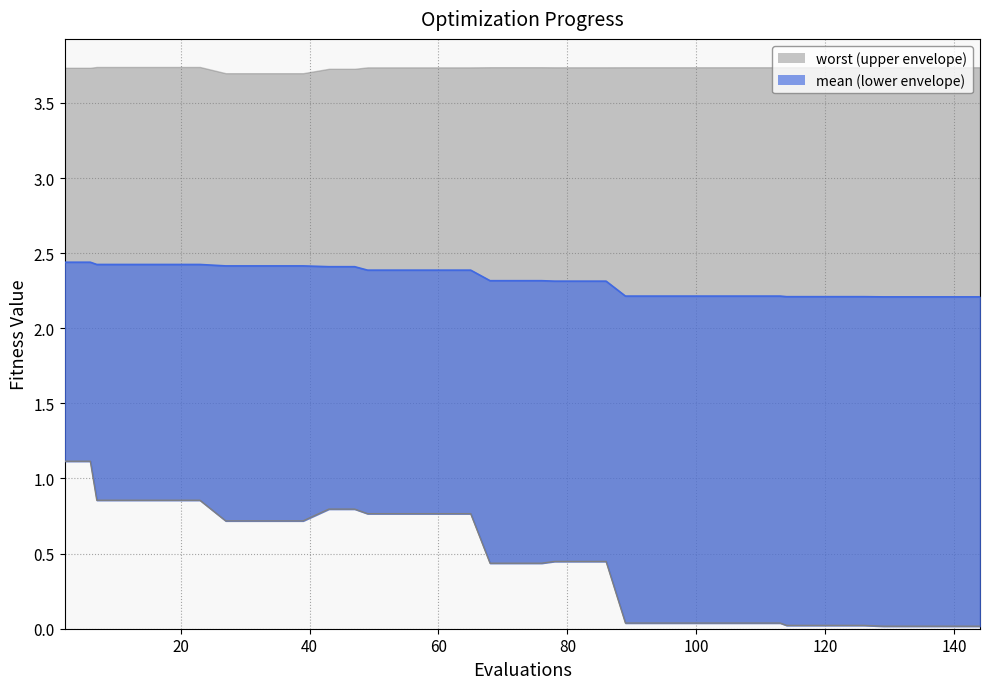

Which category has the highest value in the mean series?

2